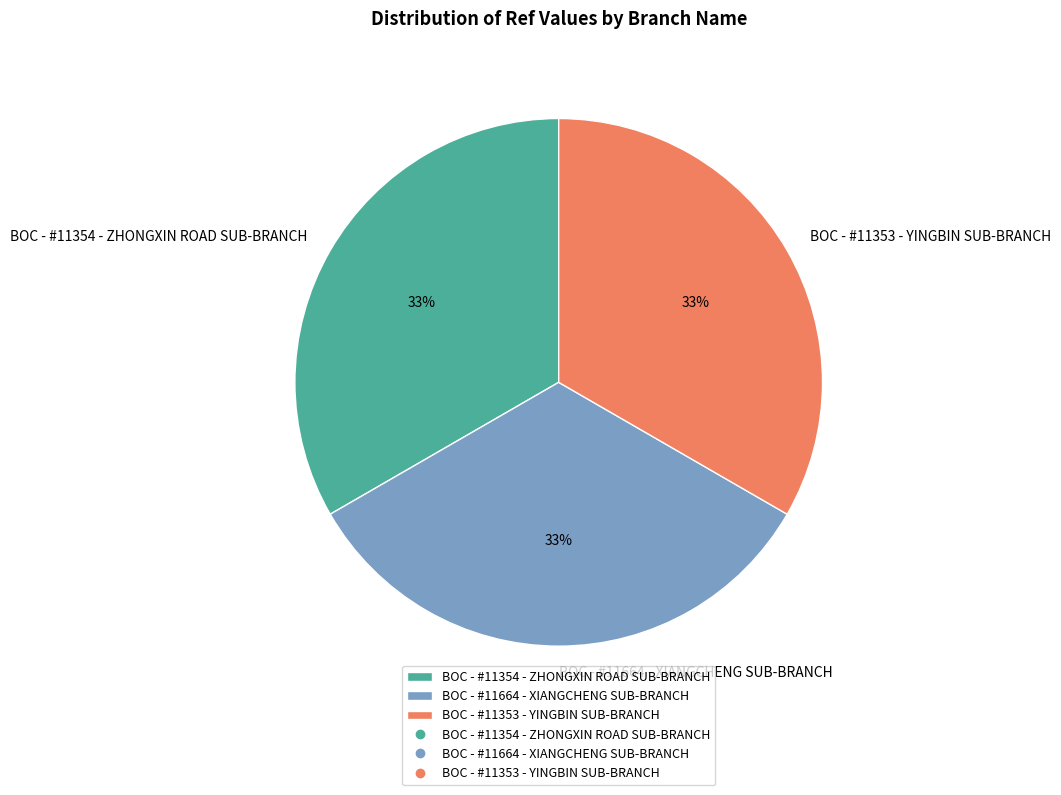

To the nearest percent, what is the average slice percentage?

33%